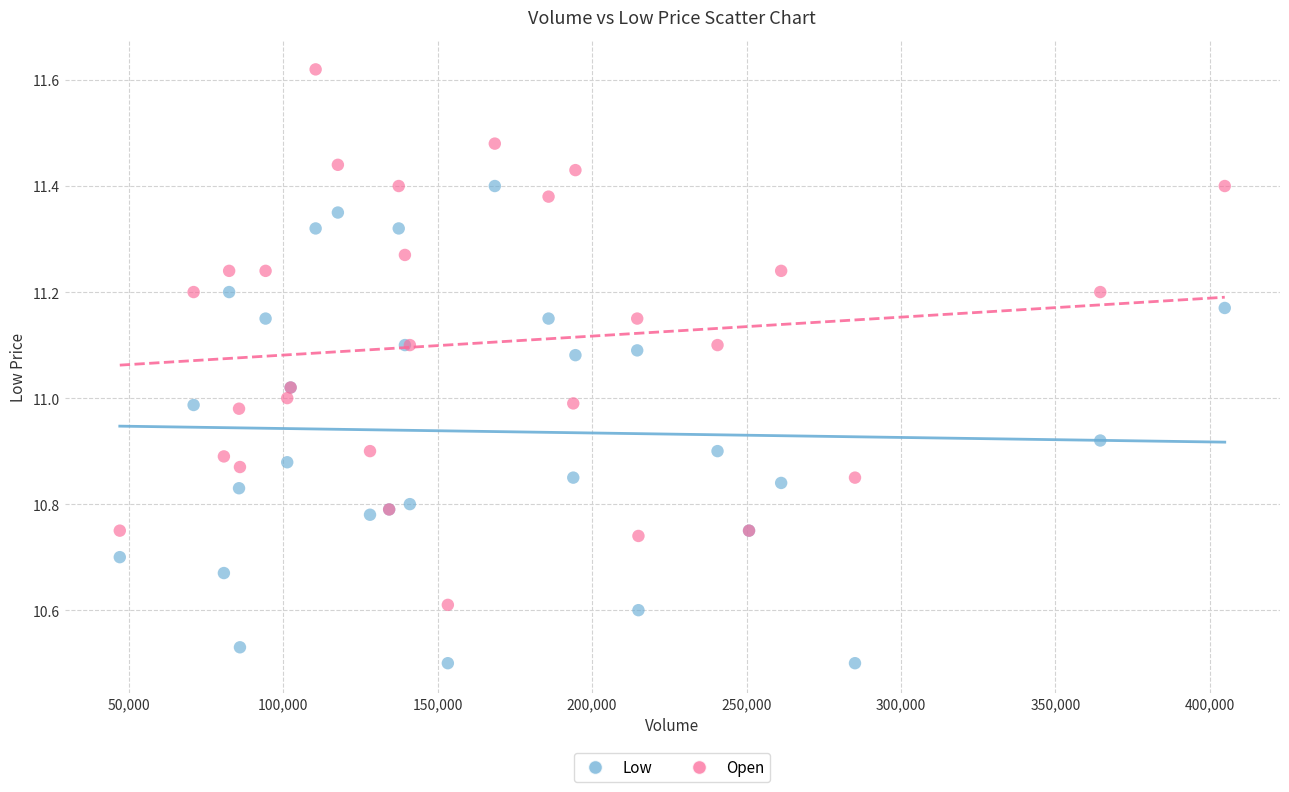

Which series contains the lowest Y value?

Low